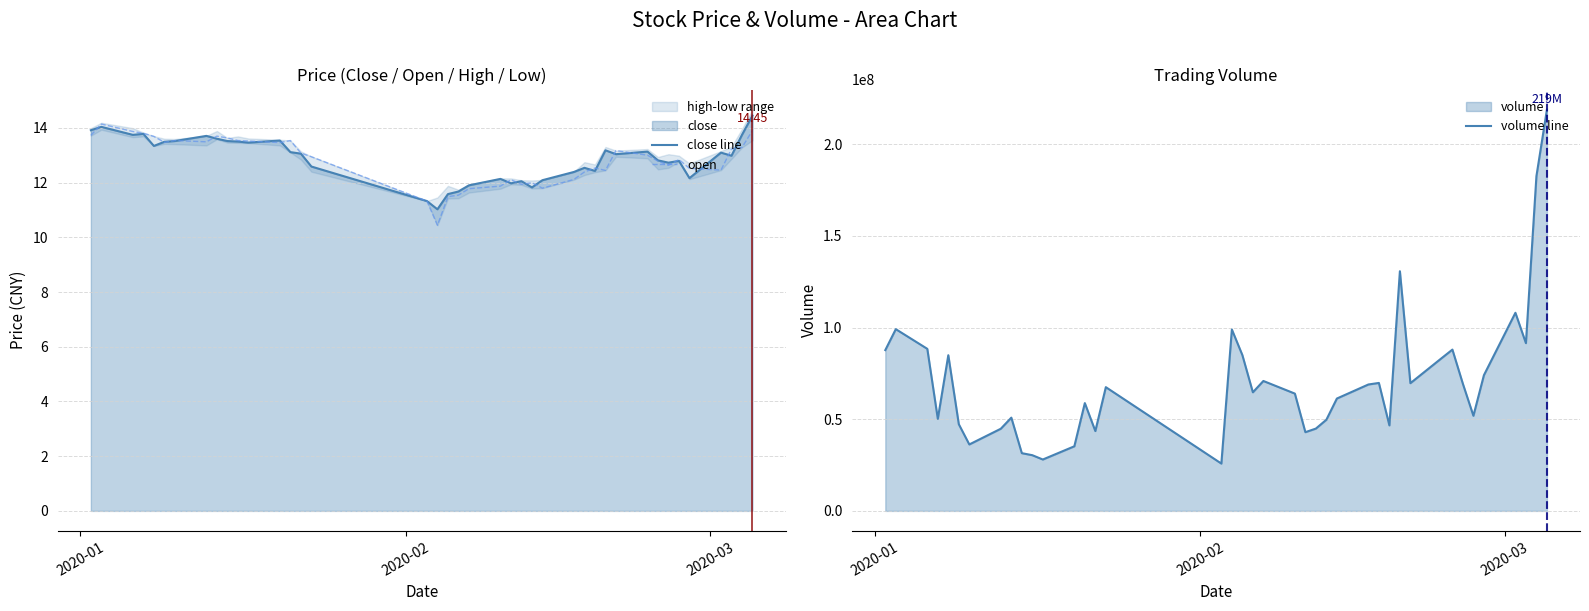

Reading right to left, extract all data points from this chart.

close line: 14.4	13.7	13.0	13.1	12.2	12.8	12.7	12.8	13.1	13.0	13.2	12.4	12.5	12.4	12.1	11.8	12.0	12.0	12.1	11.9	11.7	11.6	11.0	11.3	12.6	13.1	13.1	13.5	13.5	13.5	13.5	13.6	13.7	13.5	13.5	13.3	13.8	13.7	14.0	13.9
open: 13.9	13.3	13.2	12.5	12.5	12.8	12.6	12.8	13.0	13.2	12.4	12.5	12.4	12.1	11.8	12.0	11.9	12.1	11.9	11.8	11.5	11.5	10.4	11.3	12.9	13.1	13.5	13.5	13.5	13.5	13.6	13.7	13.5	13.5	13.5	13.7	13.8	13.9	14.1	13.7
volume line: 218866650.0	182571003.0	91491755.0	108059651.0	74019651.0	51890498.0	69288203.0	87976306.0	83431936.0	69663191.0	130720719.0	46643986.0	69793406.0	68953537.0	61290225.0	49731832.0	44900959.0	42941557.0	63978330.0	70863929.0	64697808.0	84993421.0	98941847.0	25816800.0	67494657.0	43551787.0	58799235.0	35241875.0	28030267.0	30384047.0	31492353.0	50865341.0	44820886.0	36244871.0	47274464.0	84909411.0	50206534.0	88391382.0	99125837.0	87702479.0